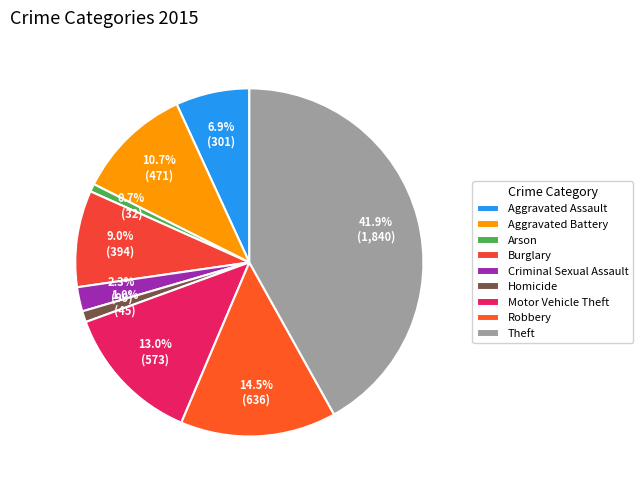

True or false: Theft accounts for 42% of the total.

True